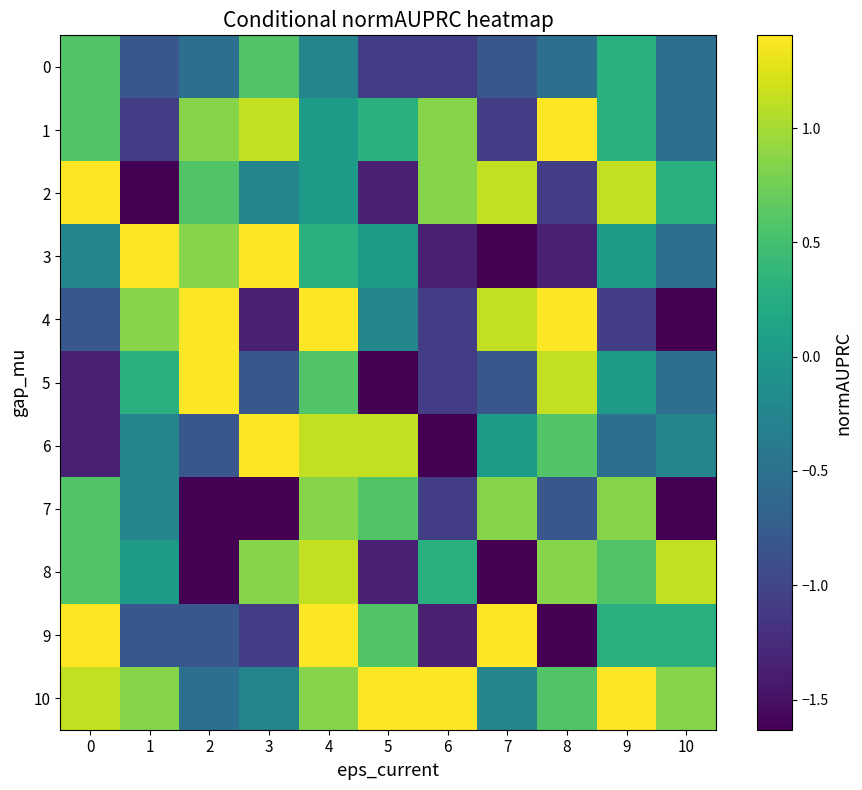

Which series has the largest total across all categories?

10